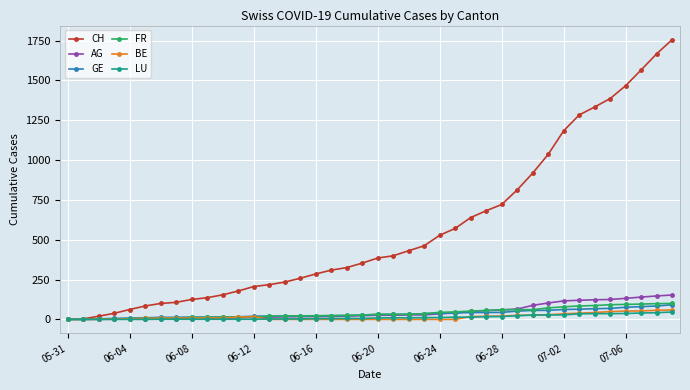

At how many categories does at least one series exceed 1440?

4